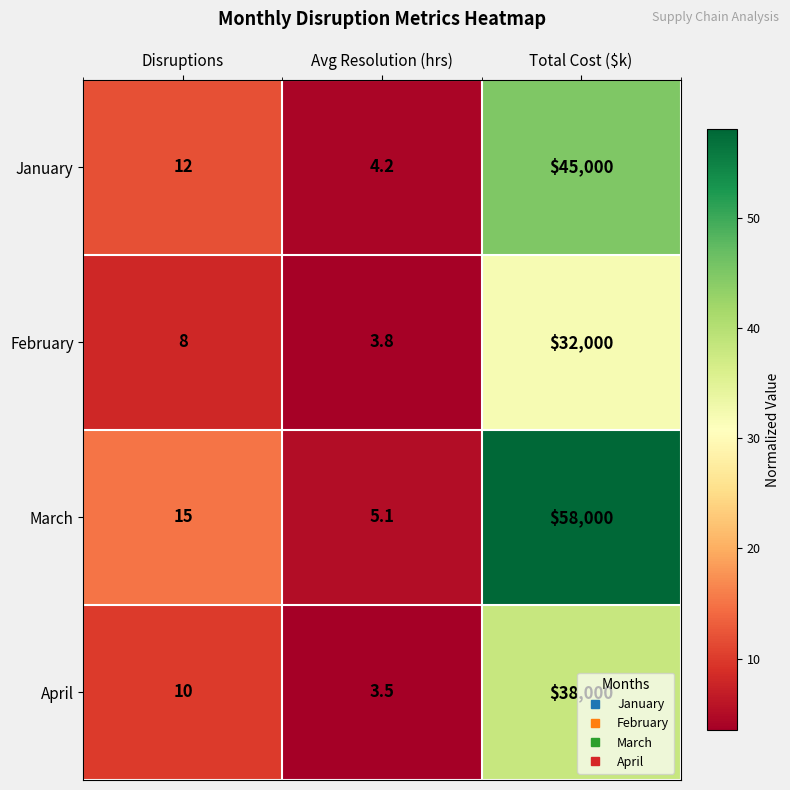

At which label does February reach its minimum?

Avg Resolution (hrs)